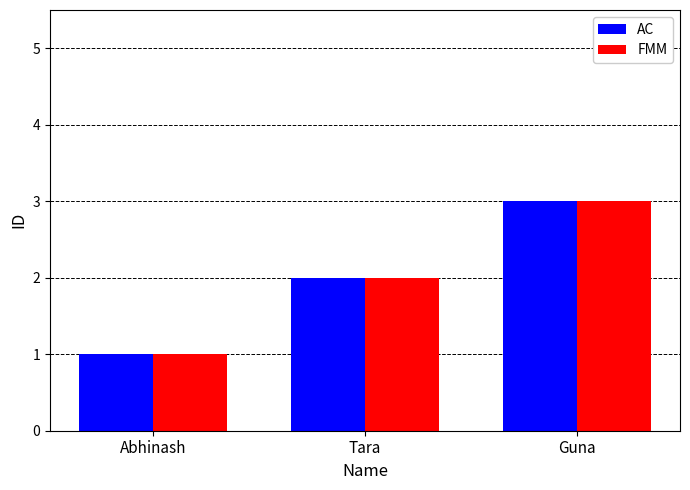

At which label is AC closest to 2?

Tara